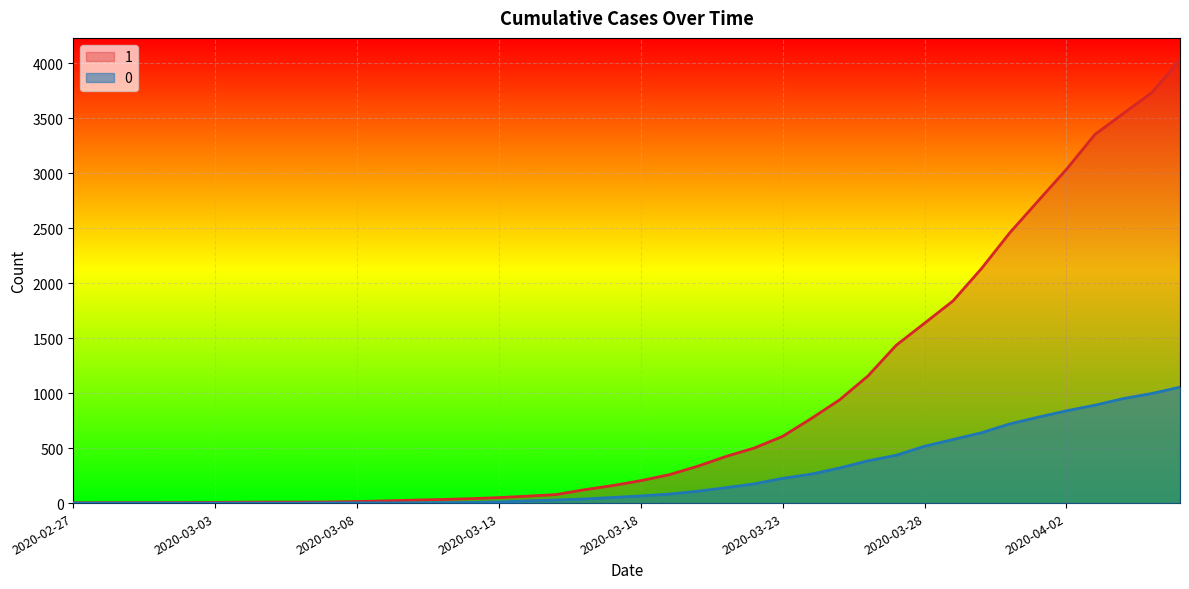

How many data points does each series have?

40